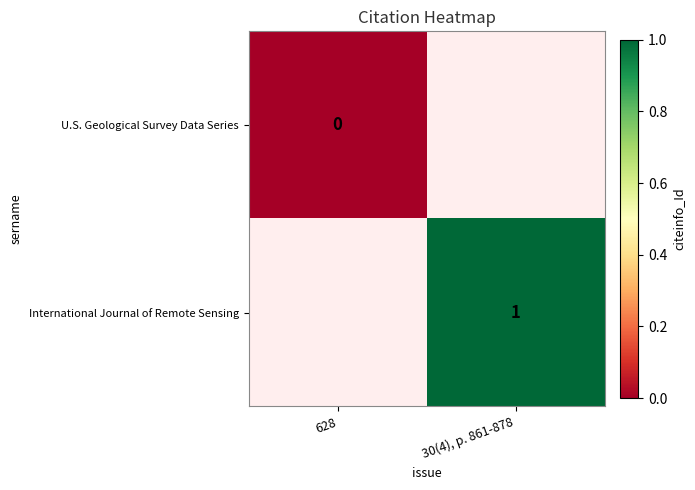

Count the number of categories in the chart.

2